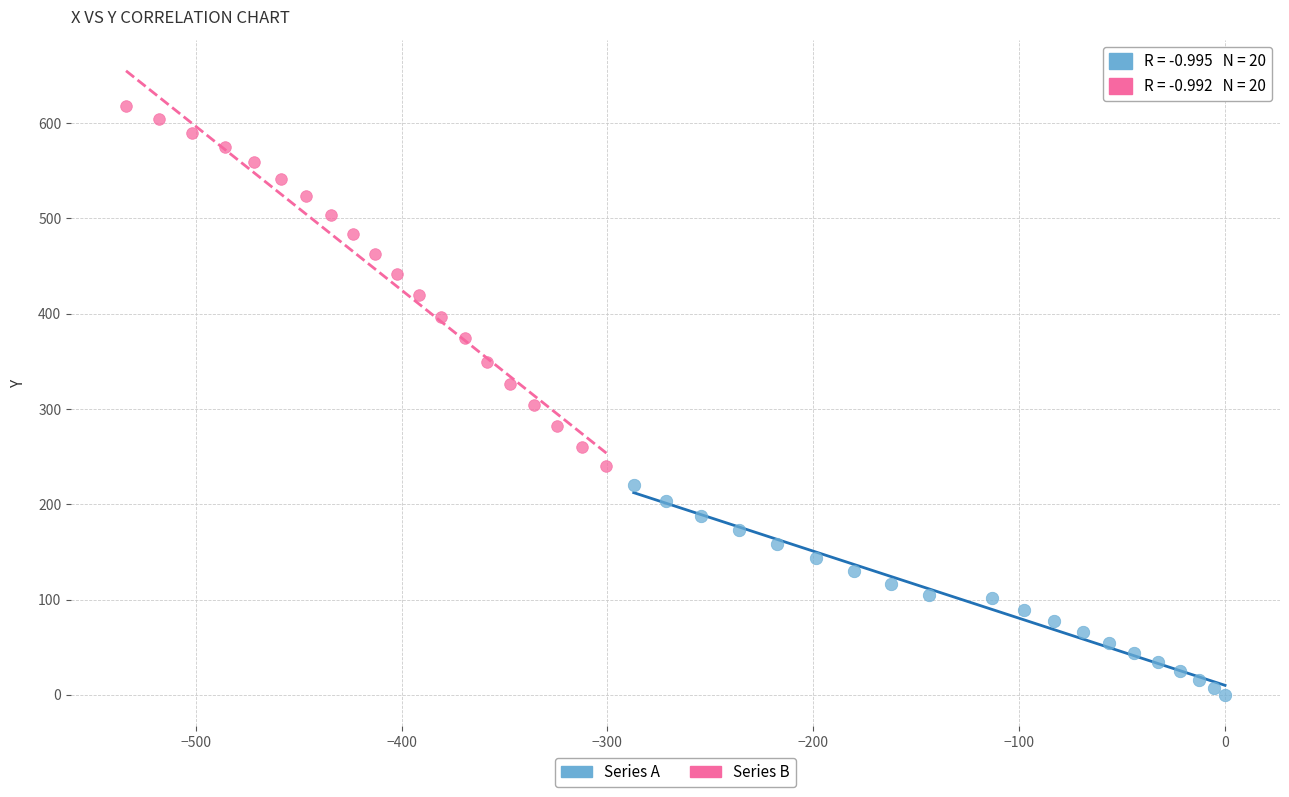

What are all the series names shown in the legend?

Series A, Series B